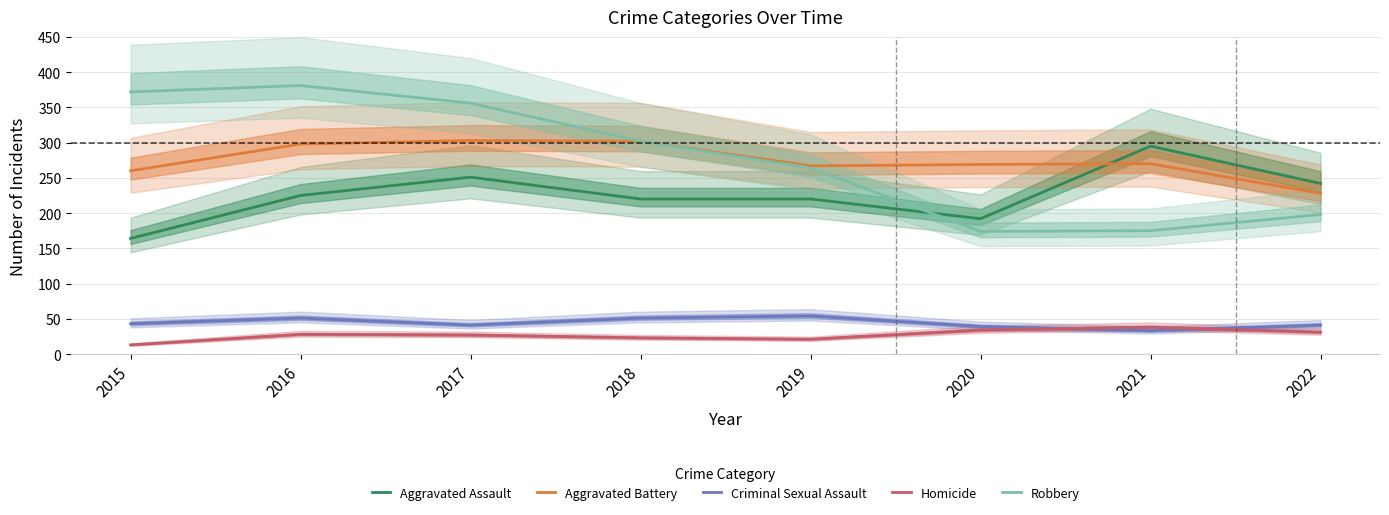

True or false: Aggravated Battery has a value of 298 at 2016.

True